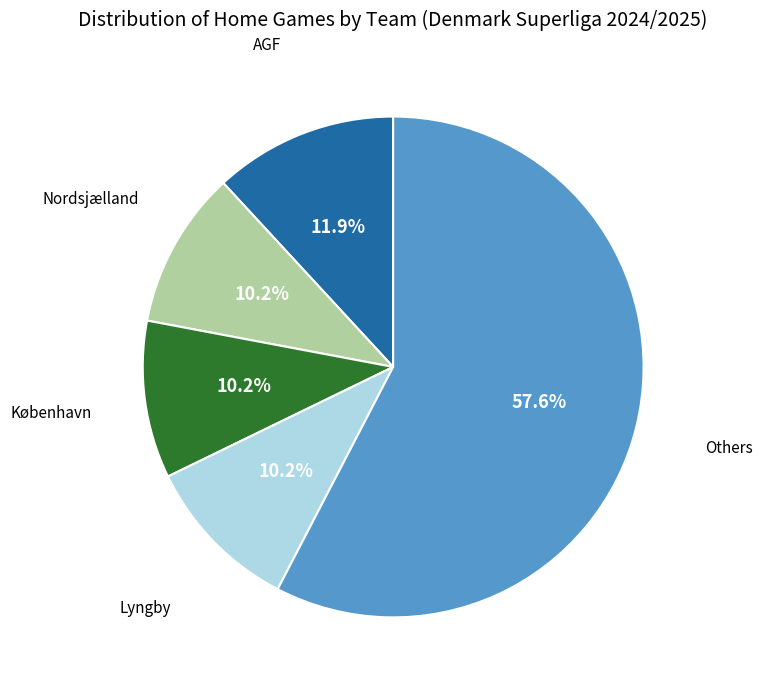

Does any single category account for the majority?

Yes